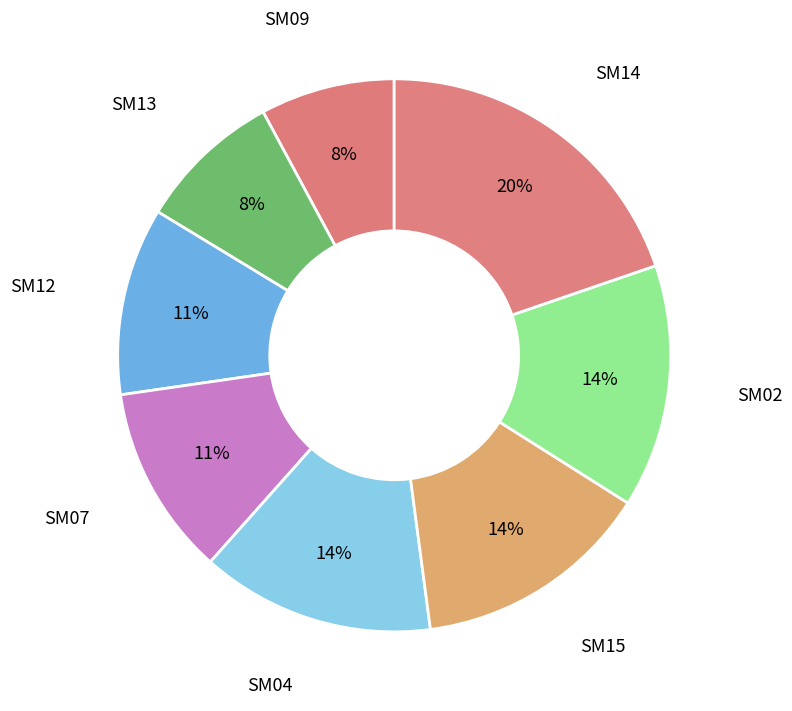

Which slice is the largest?

SM14